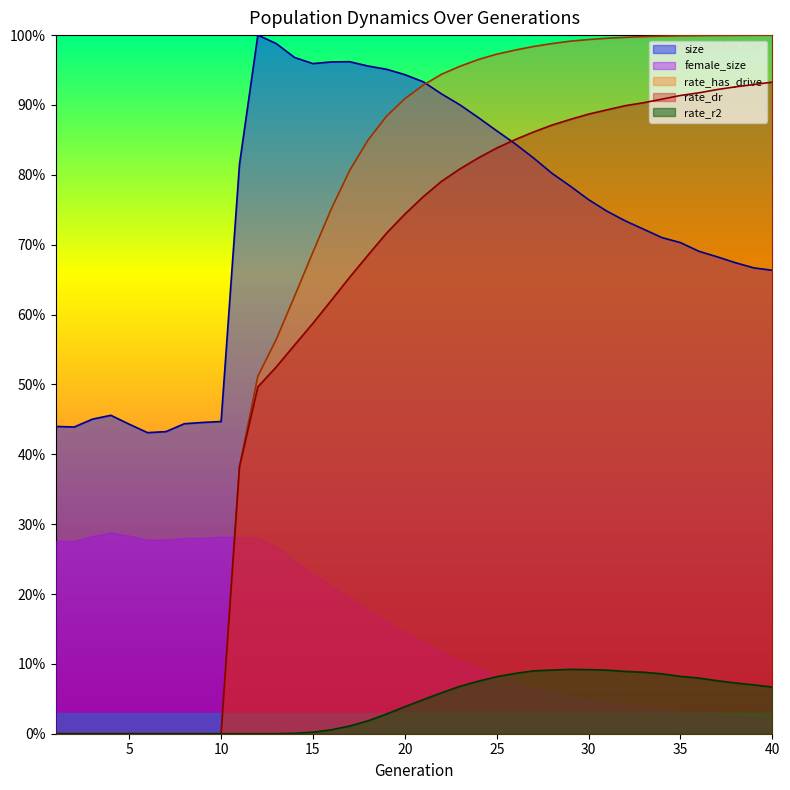

Where is the first local maximum for size?

4